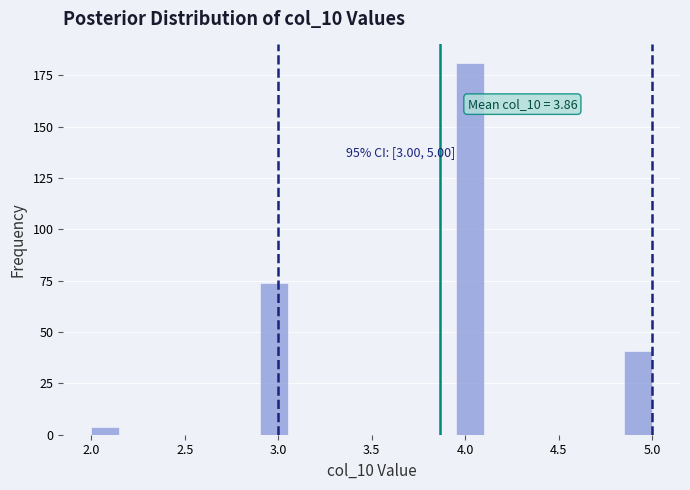

Read against the x-axis, roughly where is the centre of the tallest bar?

4.05